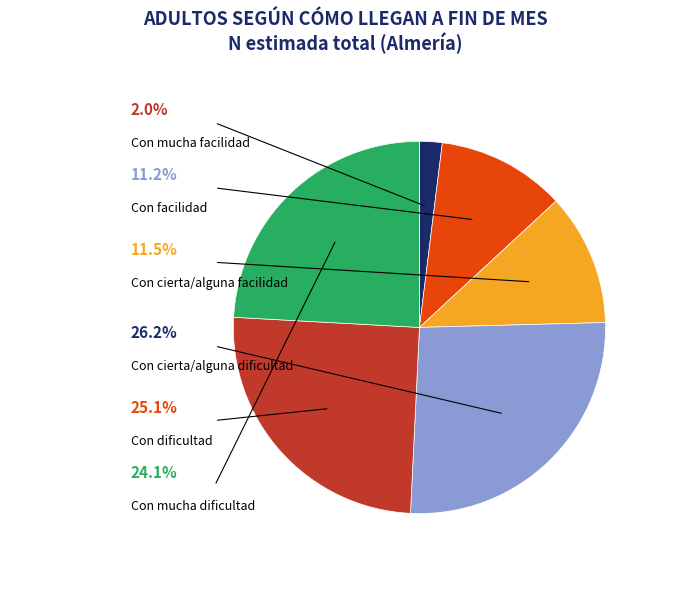

What is the largest slice in the pie chart?

Con cierta/alguna dificultad